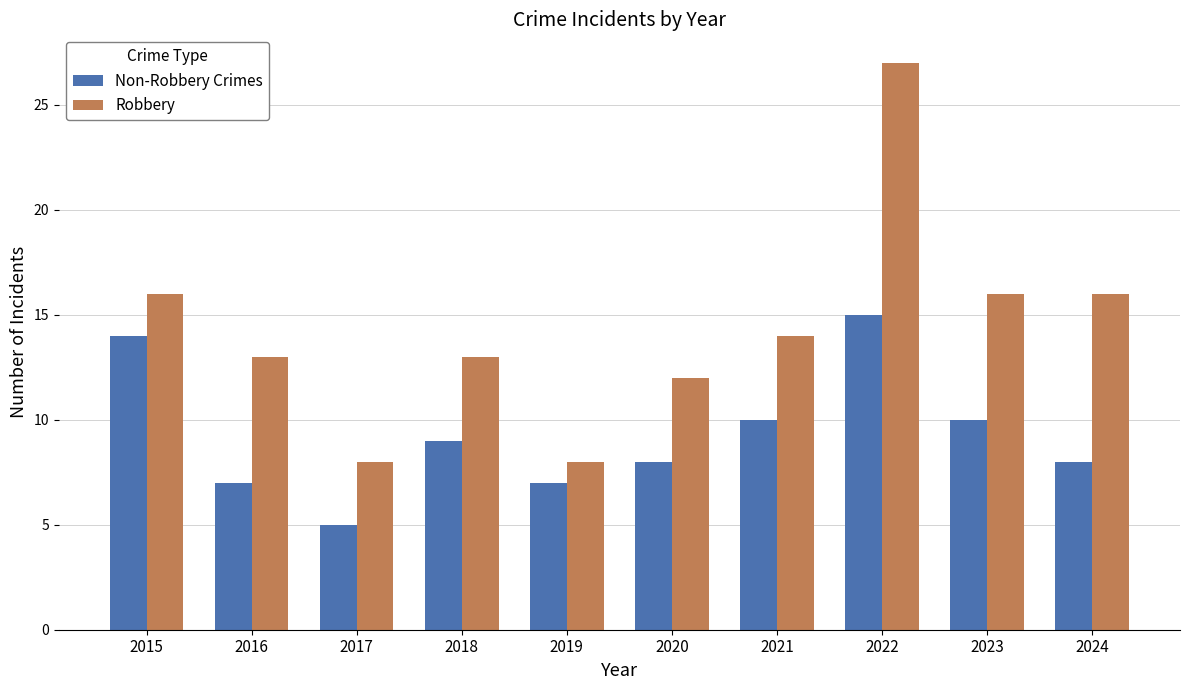

What is the value of the Non-Robbery Crimes bar at the 8th from the left?

15